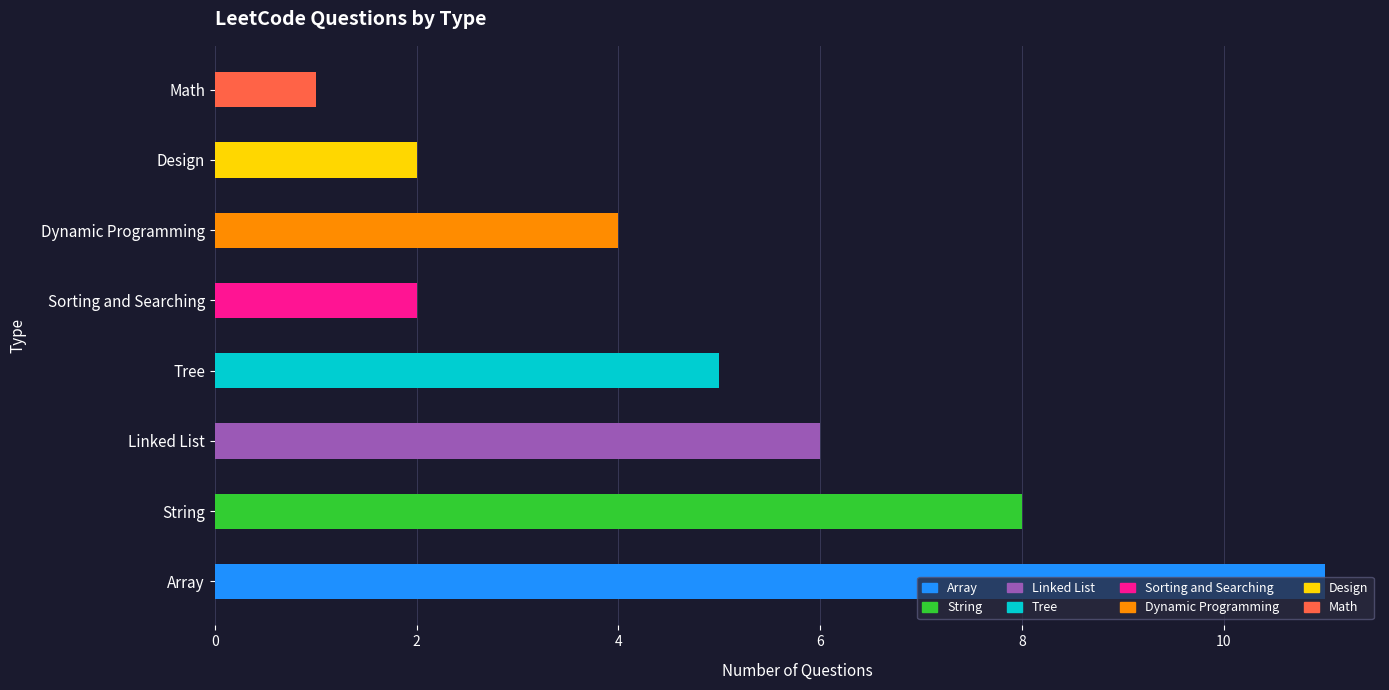

What is the sum of the values at Design and String?

10